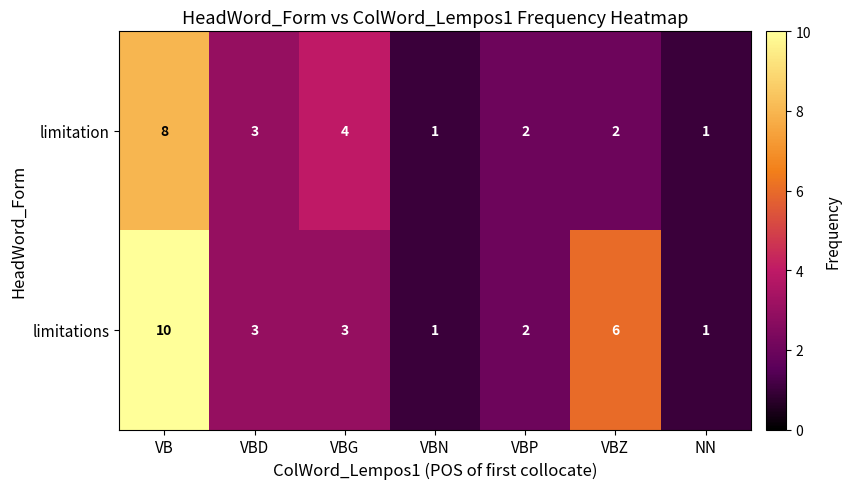

What is the sum of all limitations values?

26